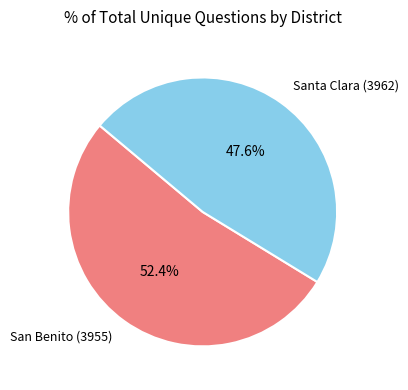

Is there any slice that represents more than half of the pie?

Yes